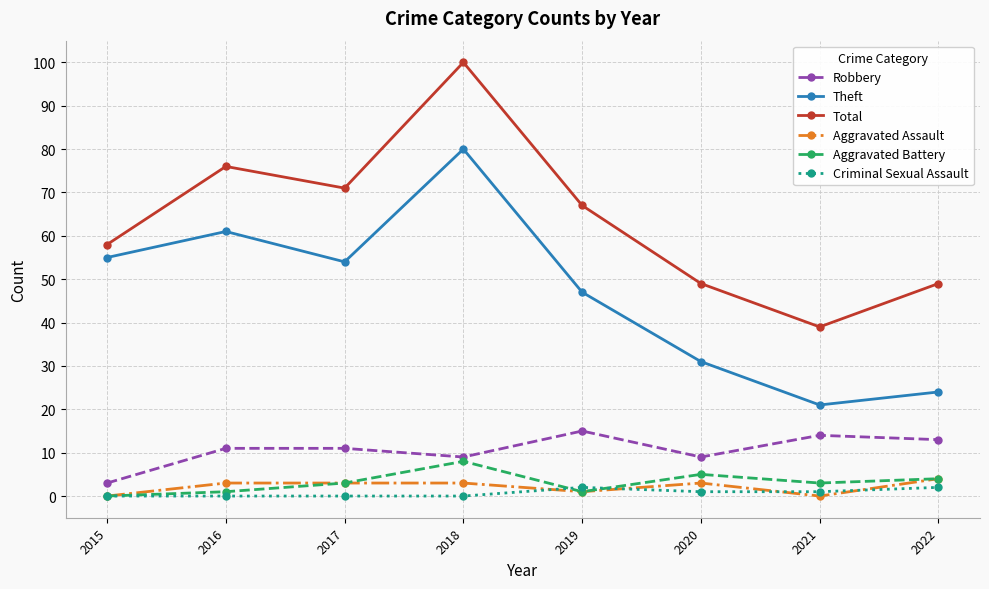

How many interior local valleys does the Robbery series have?

2